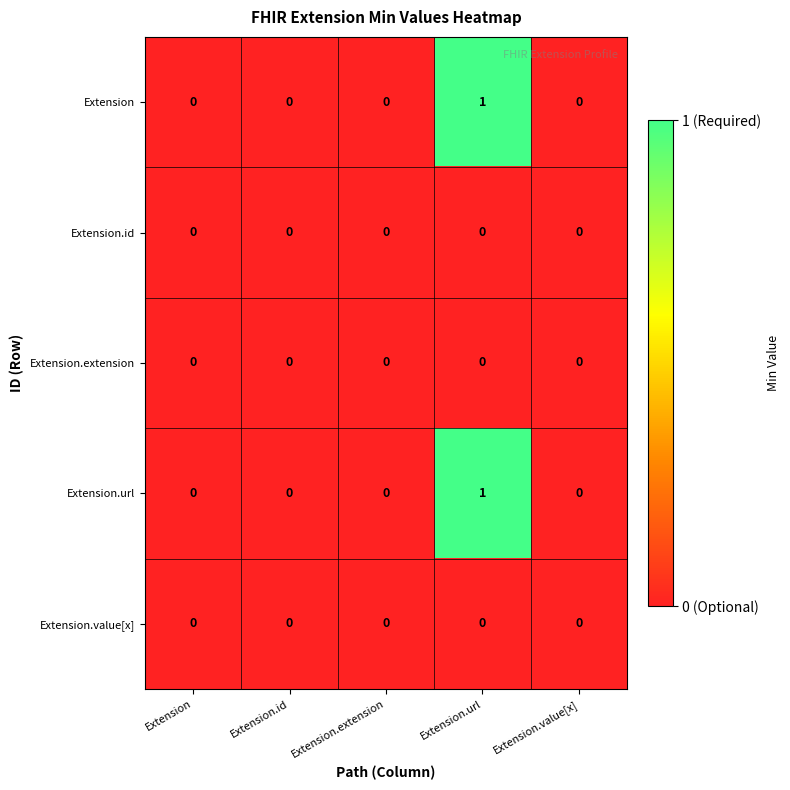

Count the Extension.url values in the range 0 to 1.

5